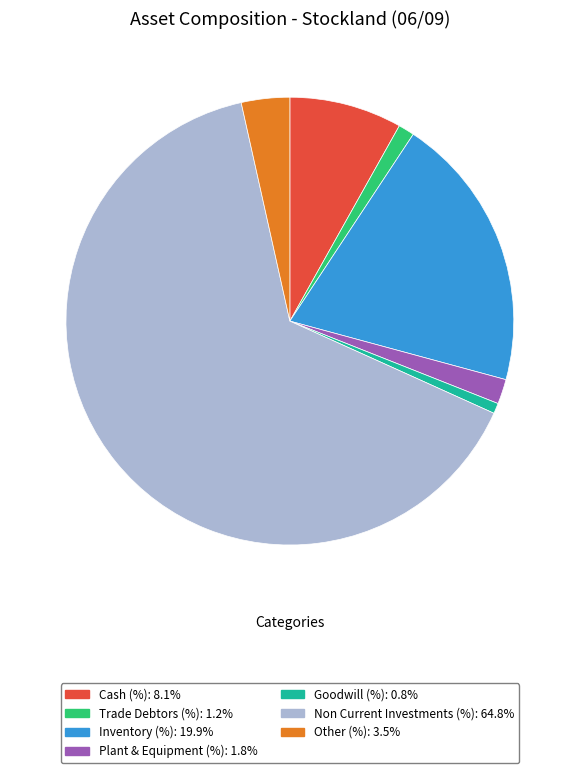

How many segments does this pie chart have?

7